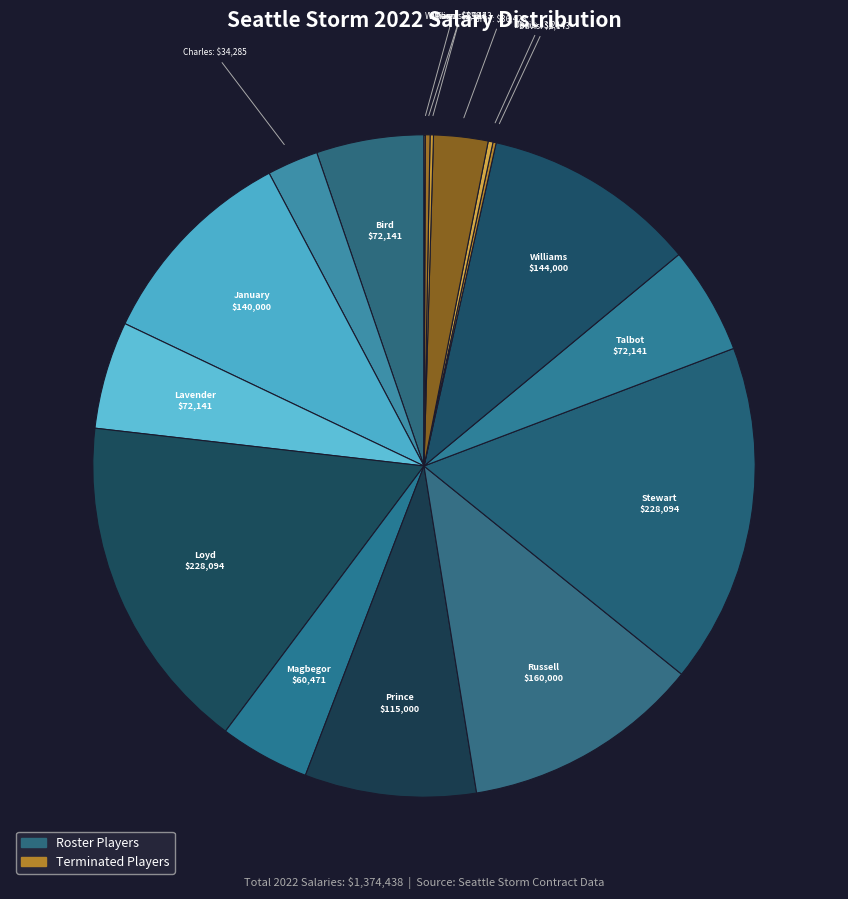

To the nearest percent, what is the difference between the largest and smallest slice percentages?

17%